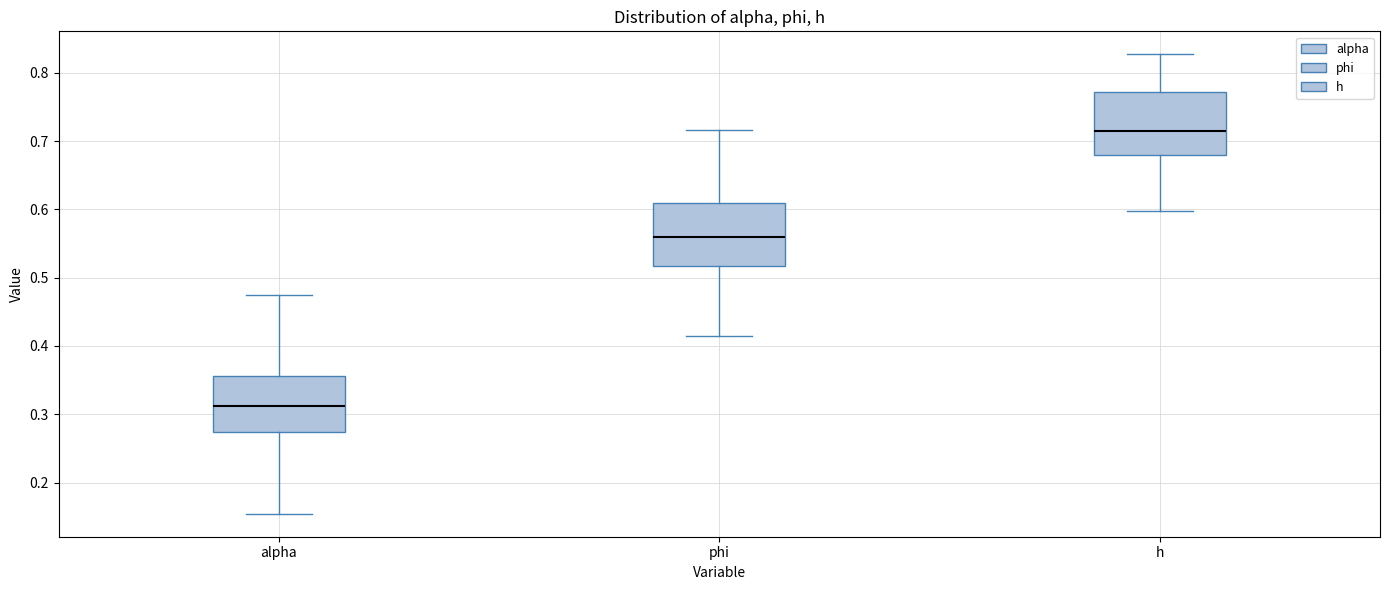

Where does the median line of the box for alpha sit on the y-axis? The values are not printed on the chart, so give them approximately, as read against the axis.

0.31